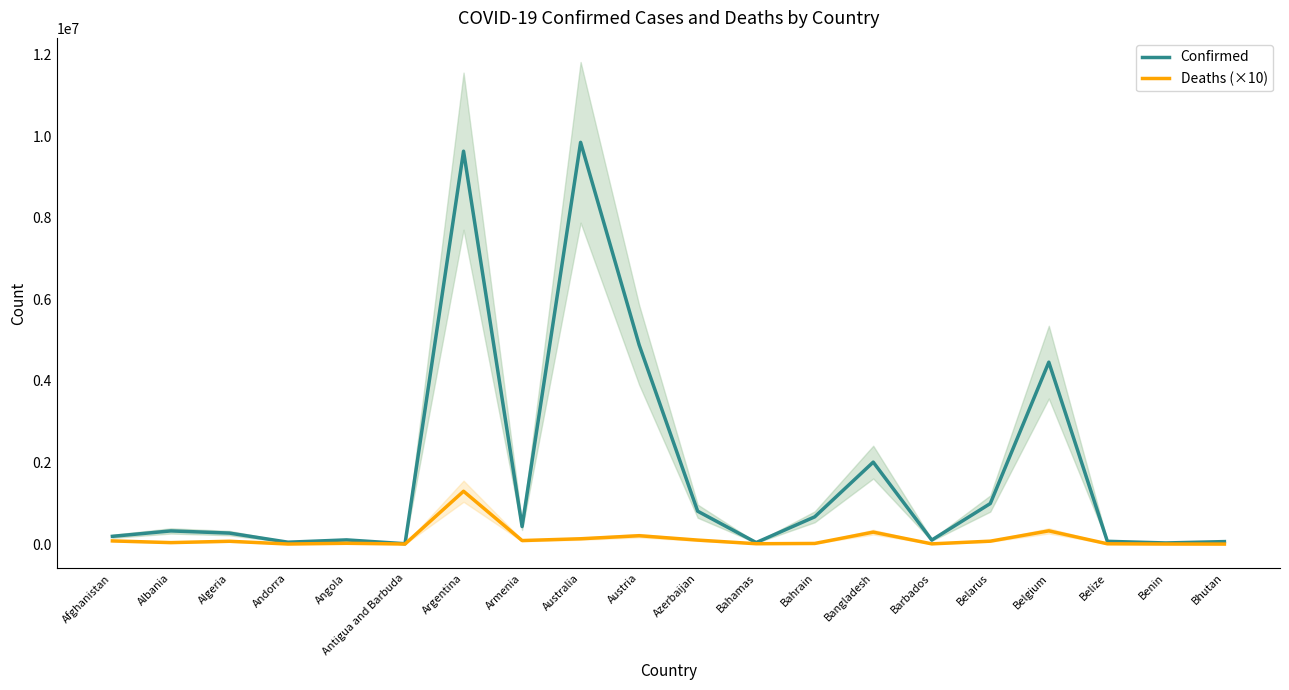

How many lines are shown in the chart?

2